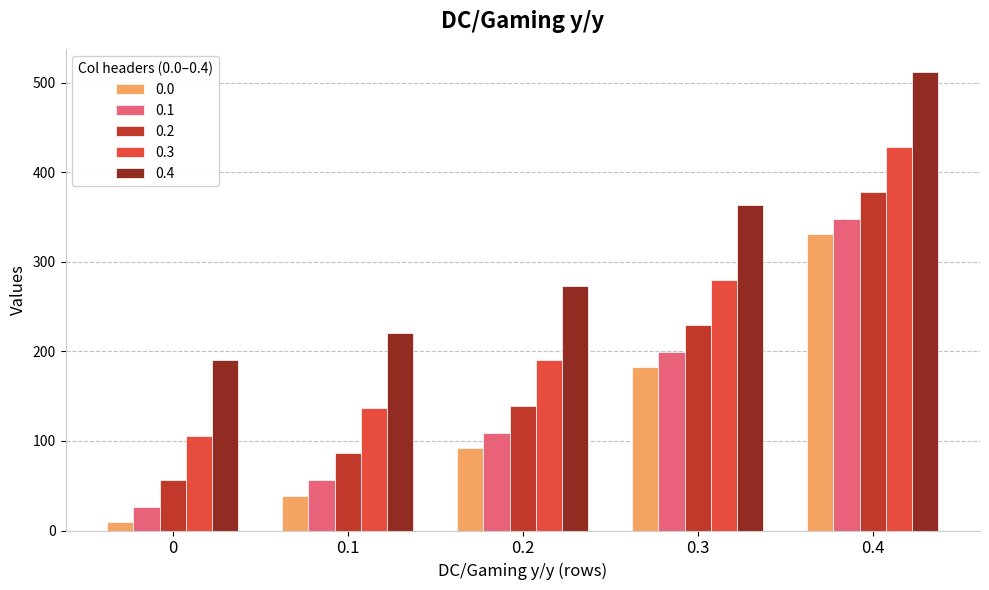

What position from the right is 0.3?

2